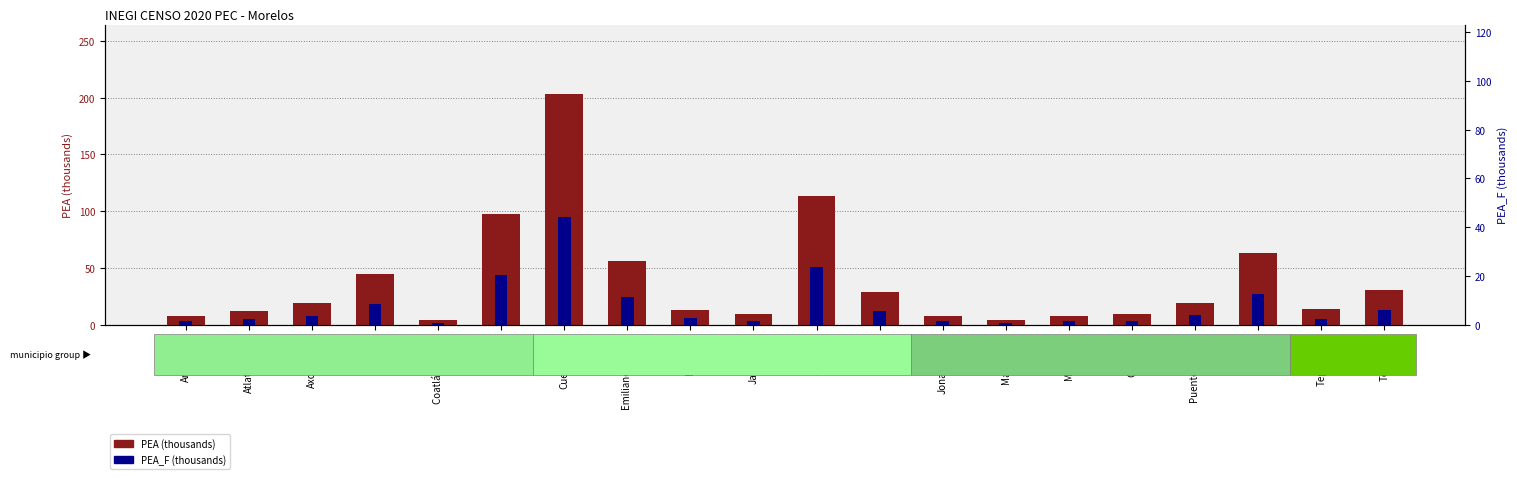

Which label corresponds to the smallest value in the chart?

Coatlán del Río